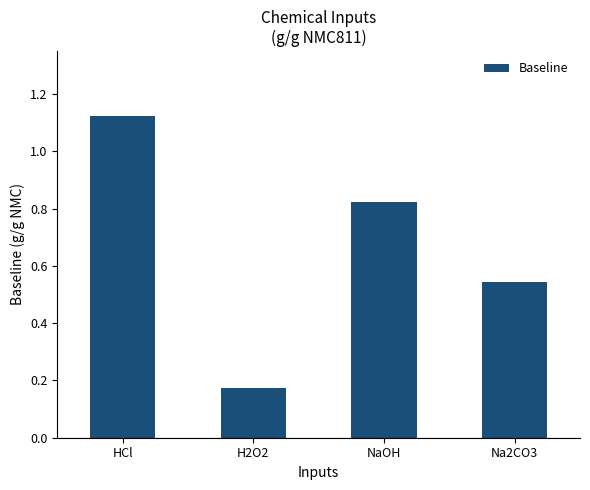

Which label corresponds to the smallest value in the chart?

H2O2